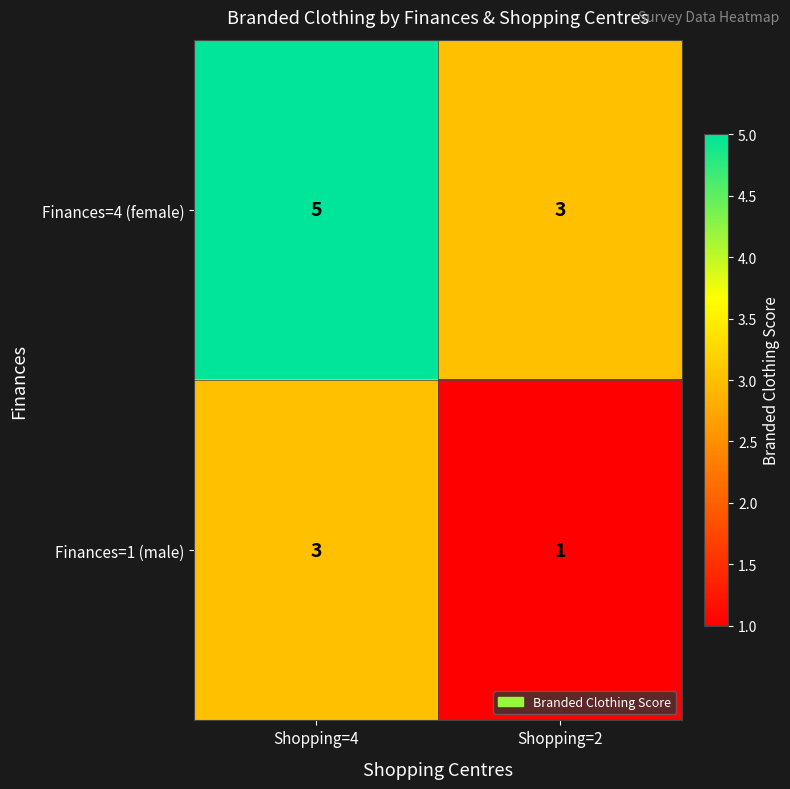

What is the approximate value of Finances=1 (male) at Shopping=4?

3